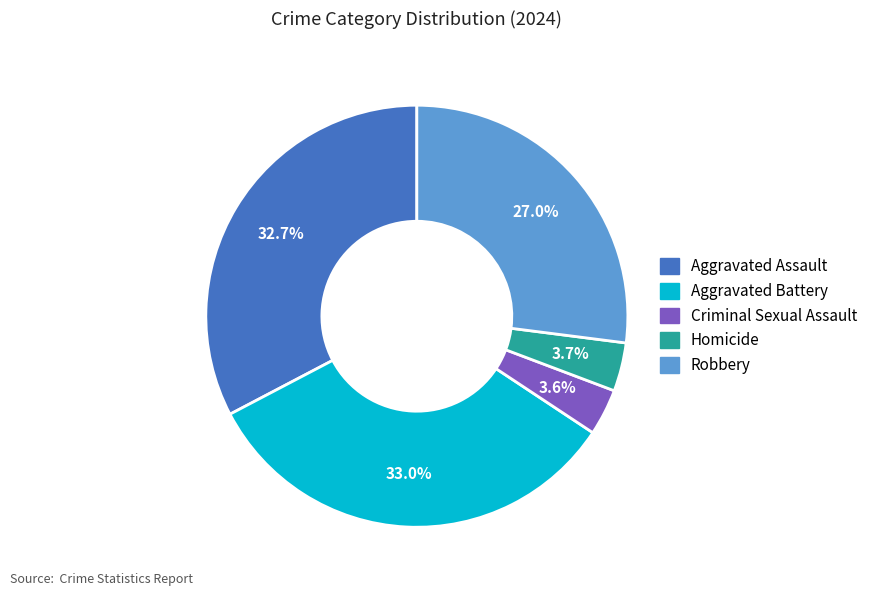

Approximately how many times larger is the value at Aggravated Battery compared to Robbery?

1.2